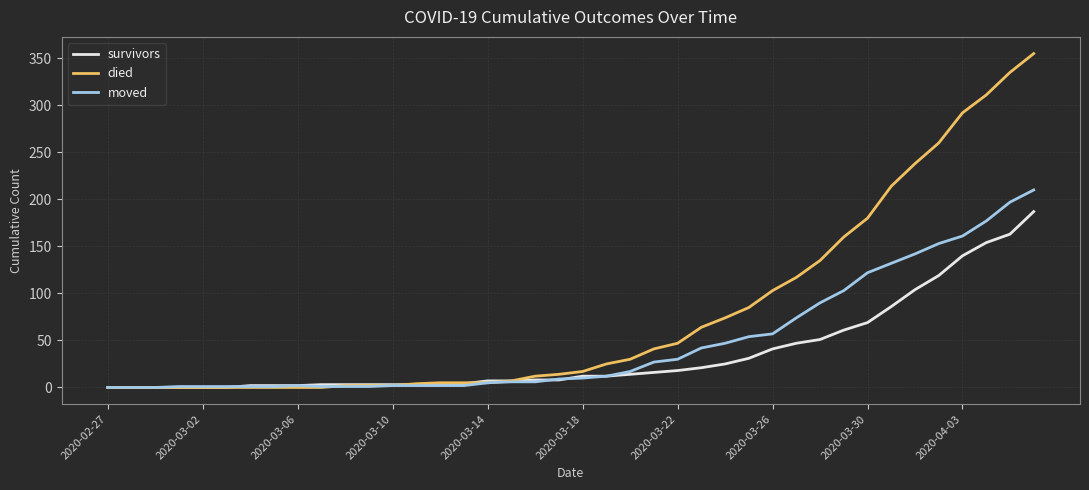

Which series has the largest total across all categories?

died